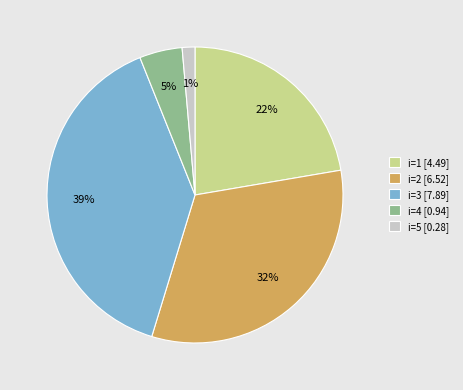

The i=5 [0.28] slice represents 1% of the pie. True or false?

True